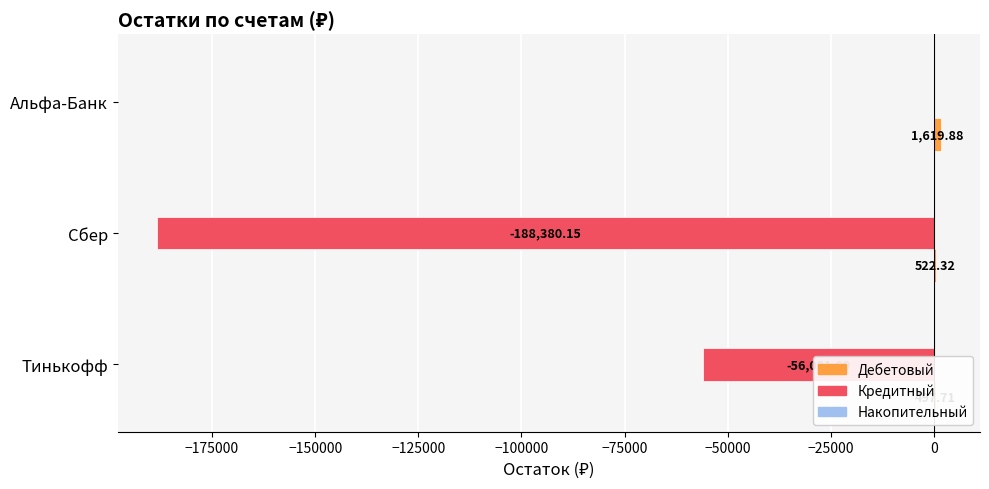

How many groups of bars are there?

3